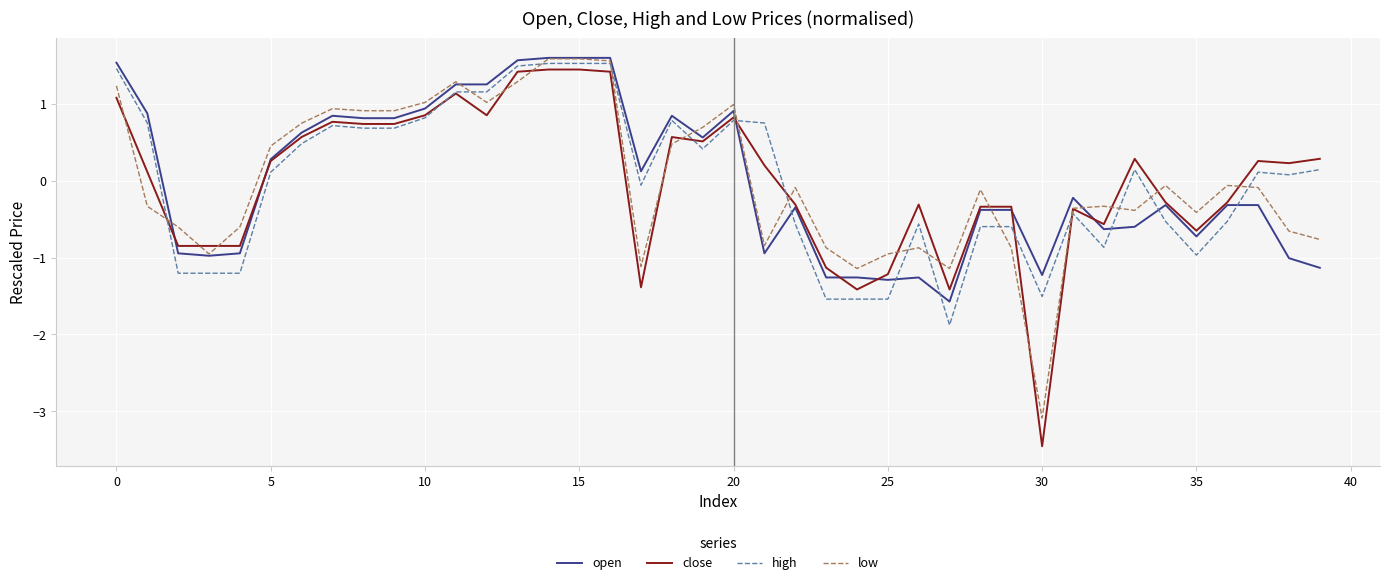

Which series has the widest spread of values?

close